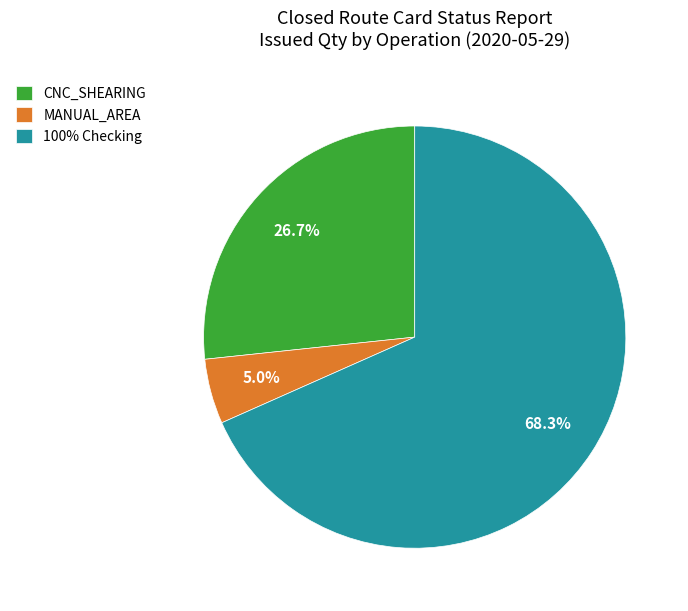

To the nearest percent, what is the average slice percentage?

33%